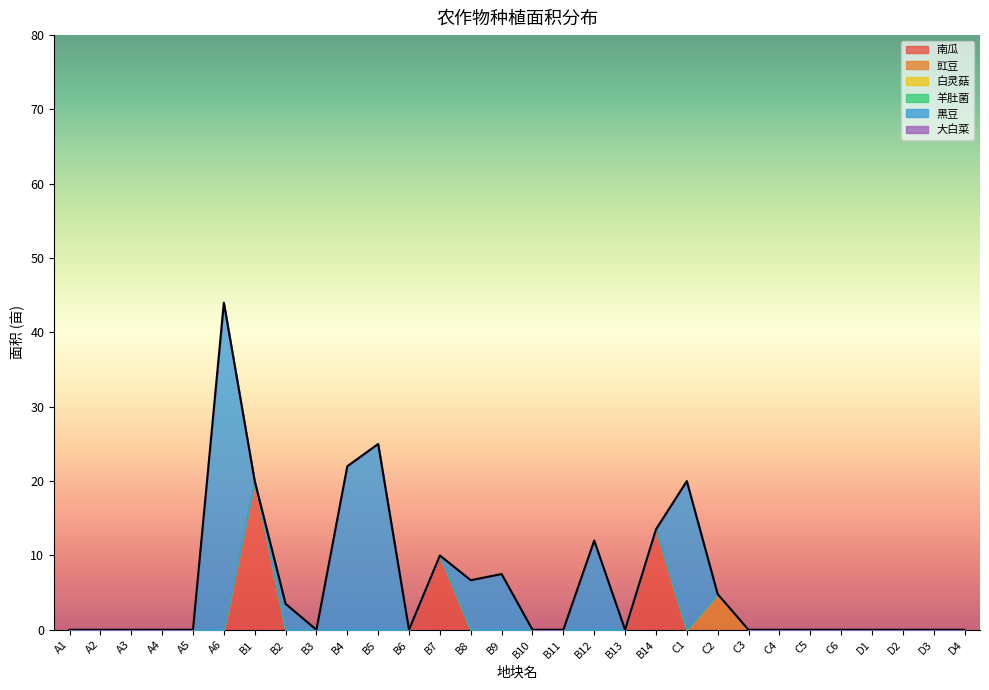

The value of 豇豆 at C2 is 6.7. True or false?

False